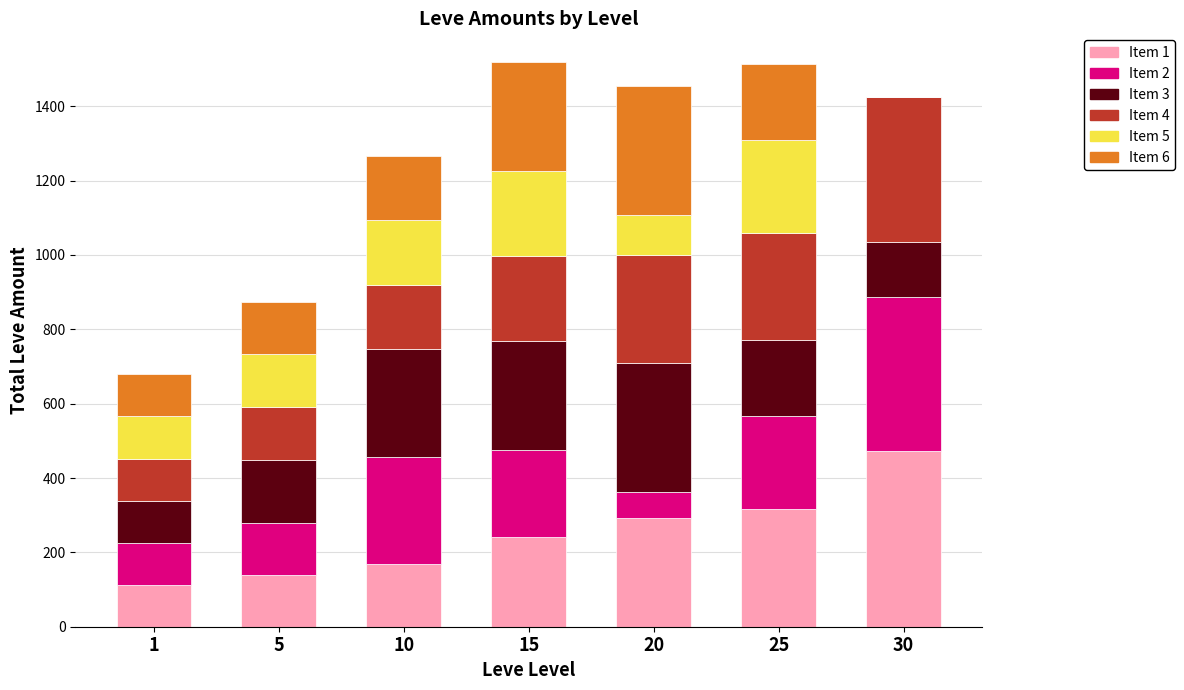

What is the total value across all series at 25?

1513